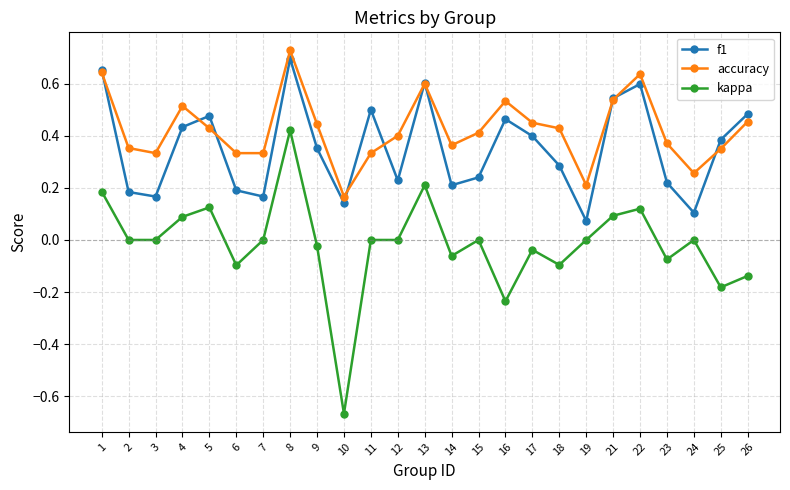

Which series changed the most between 13 and 23?

f1